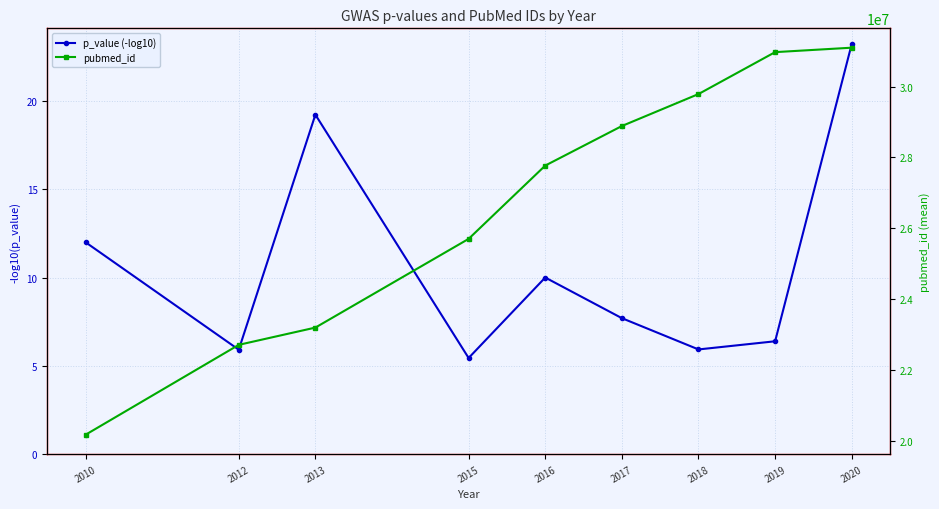

In p_value (-log10), how many points are lower than both neighbors (excluding endpoints)?

3